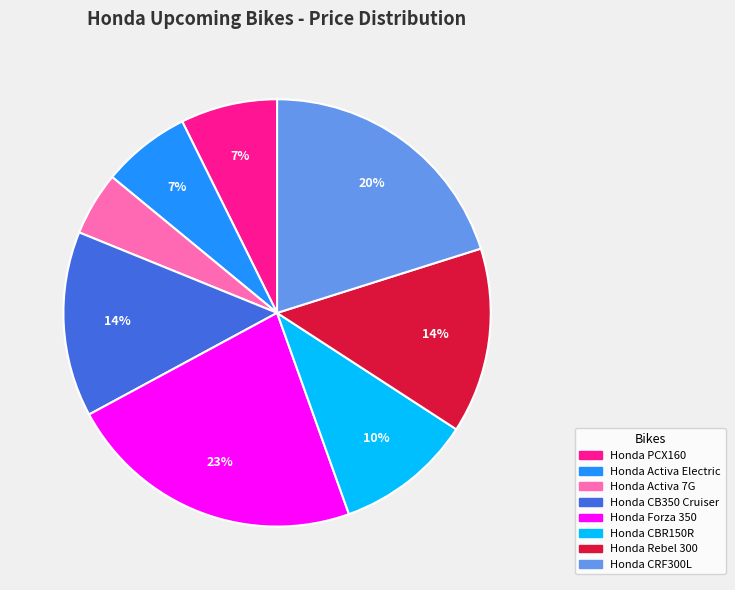

Count the number of slices in the pie.

8